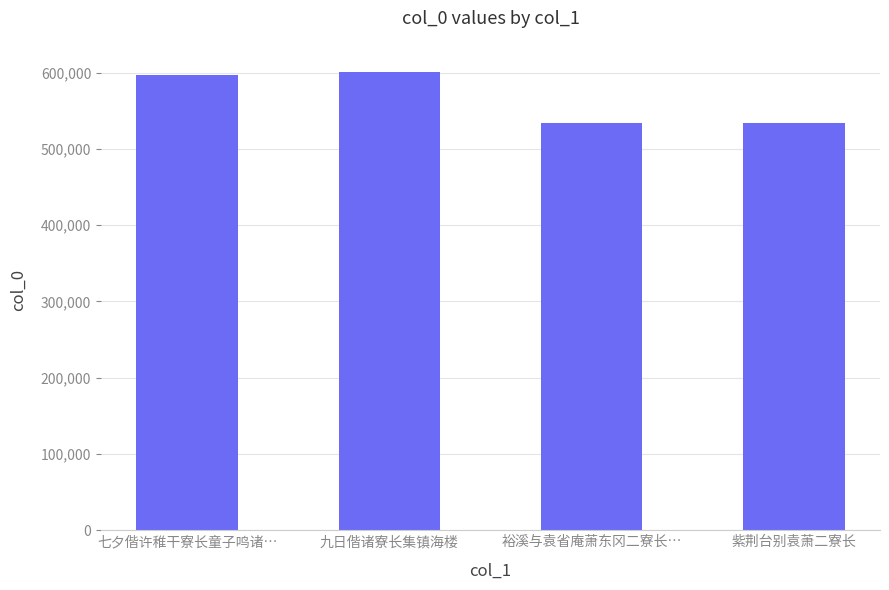

What is the sum of all values?

2266750